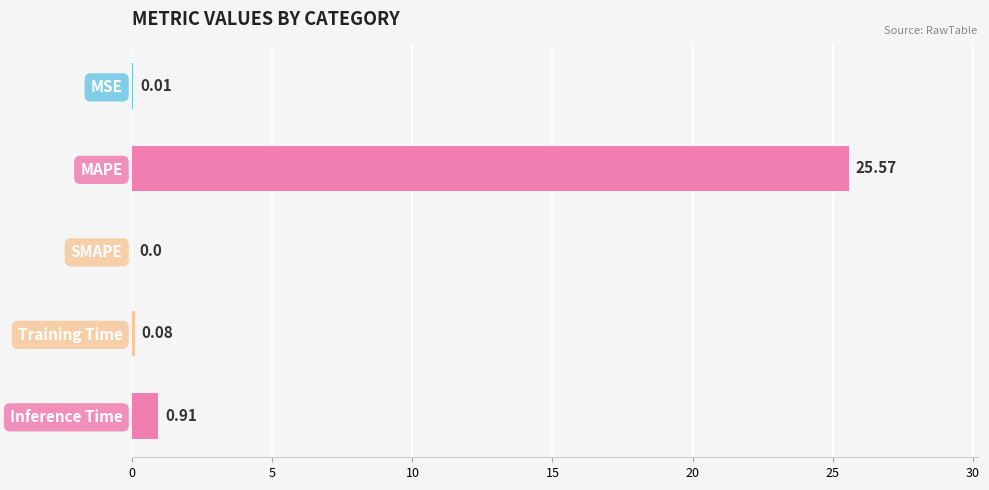

Which has a higher value, MSE or SMAPE?

MSE